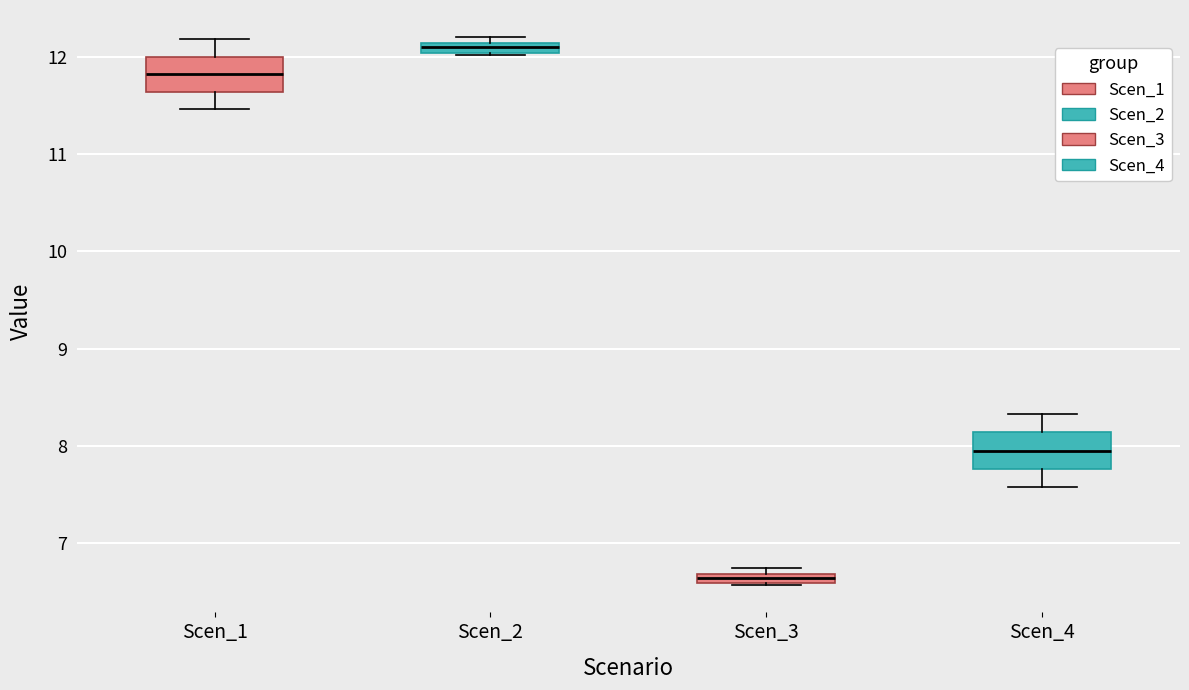

Where does the lower whisker of the box for Scen_1 end on the y-axis? The values are not printed on the chart, so give them approximately, as read against the axis.

11.5